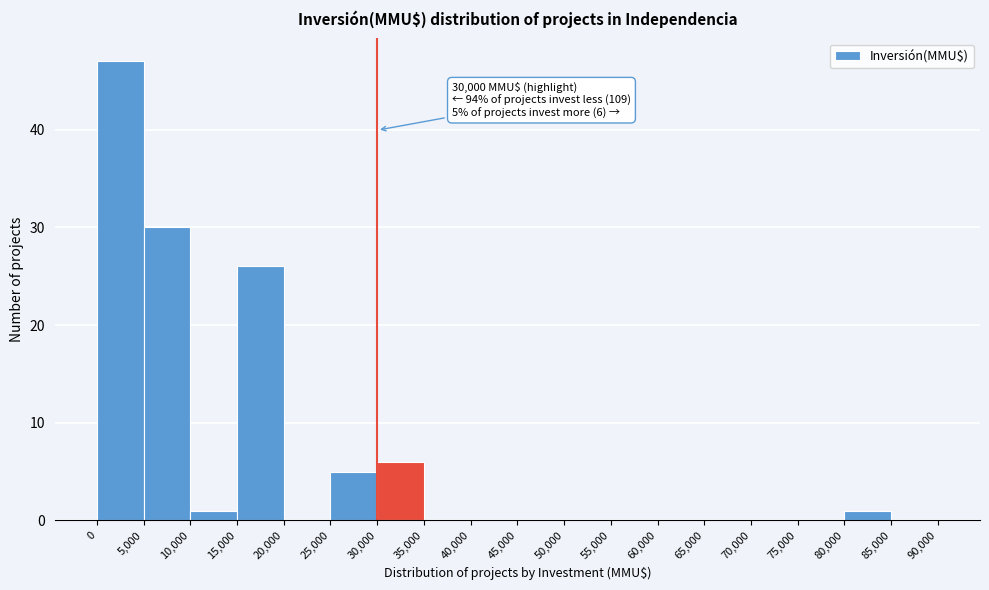

Which range on the x-axis has the tallest bar?

0 to 5,000